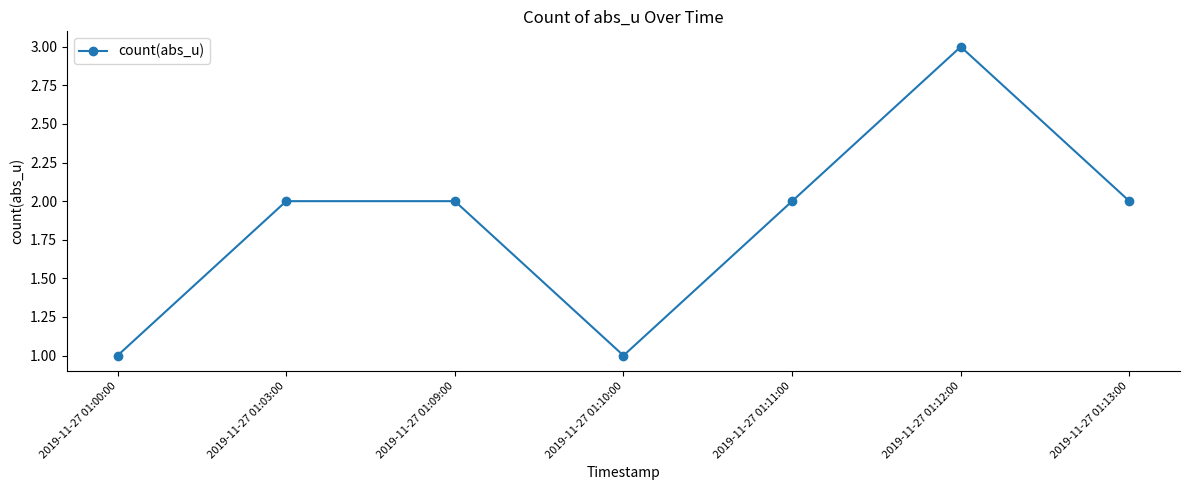

Count the values in the range 1 to 2.

6